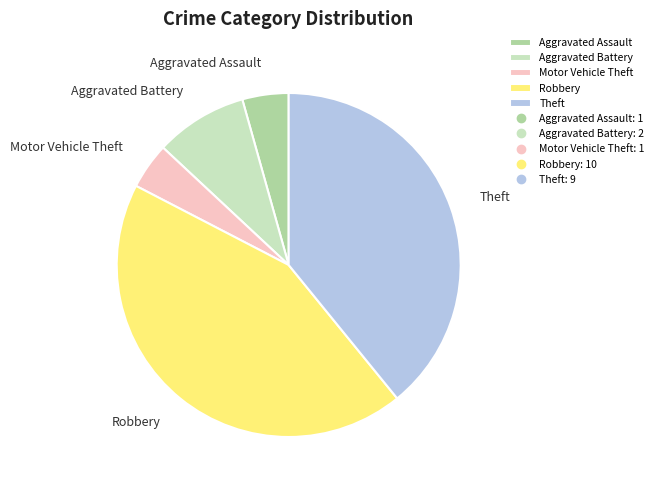

What is the largest slice in the pie chart?

Robbery